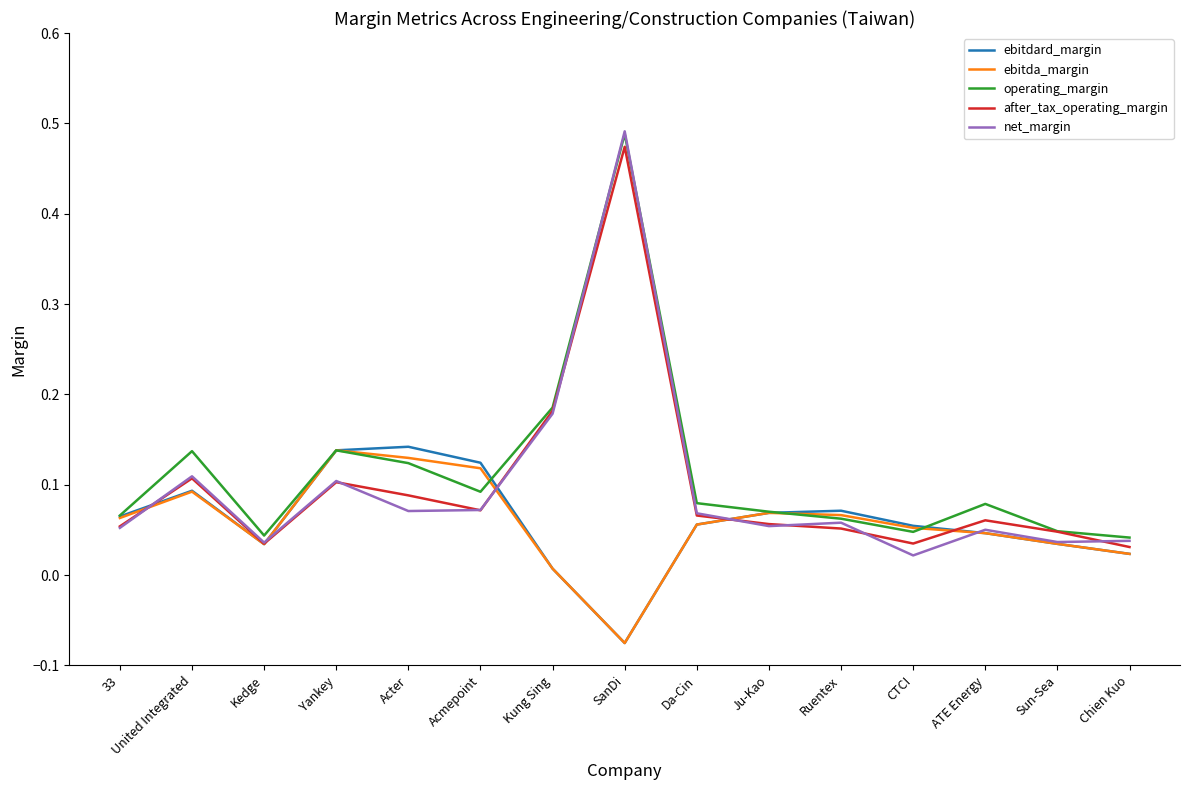

At which category is the sum across all series the highest?

SanDi